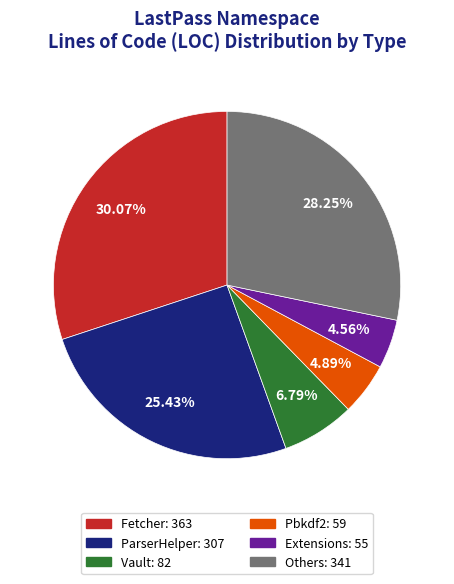

Does any single category account for the majority?

No